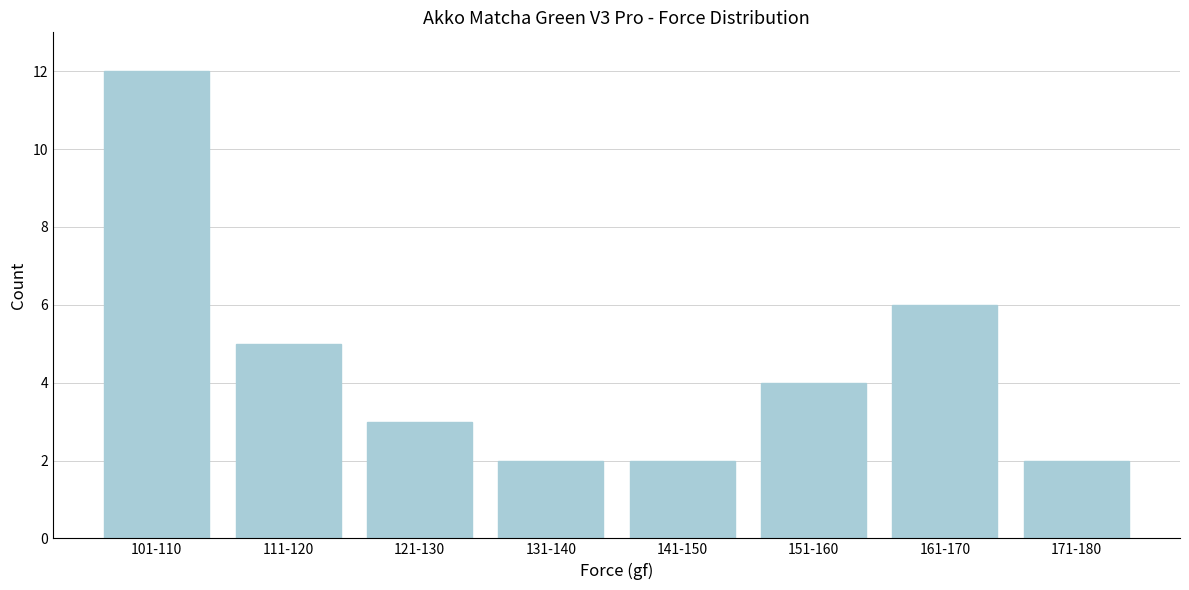

Reading left to right, transcribe all the data shown in this chart.

12	5	3	2	2	4	6	2